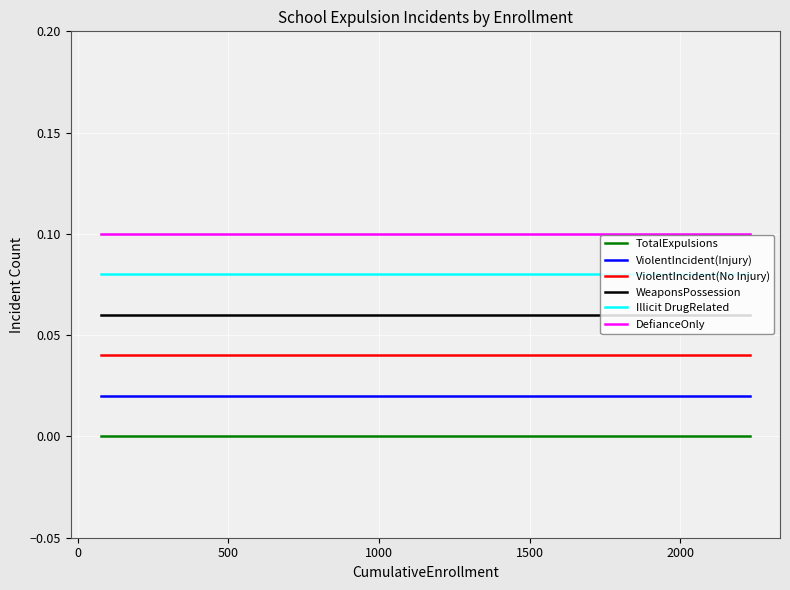

True or false: ViolentIncident(Injury) and ViolentIncident(No Injury) intersect in this chart.

False